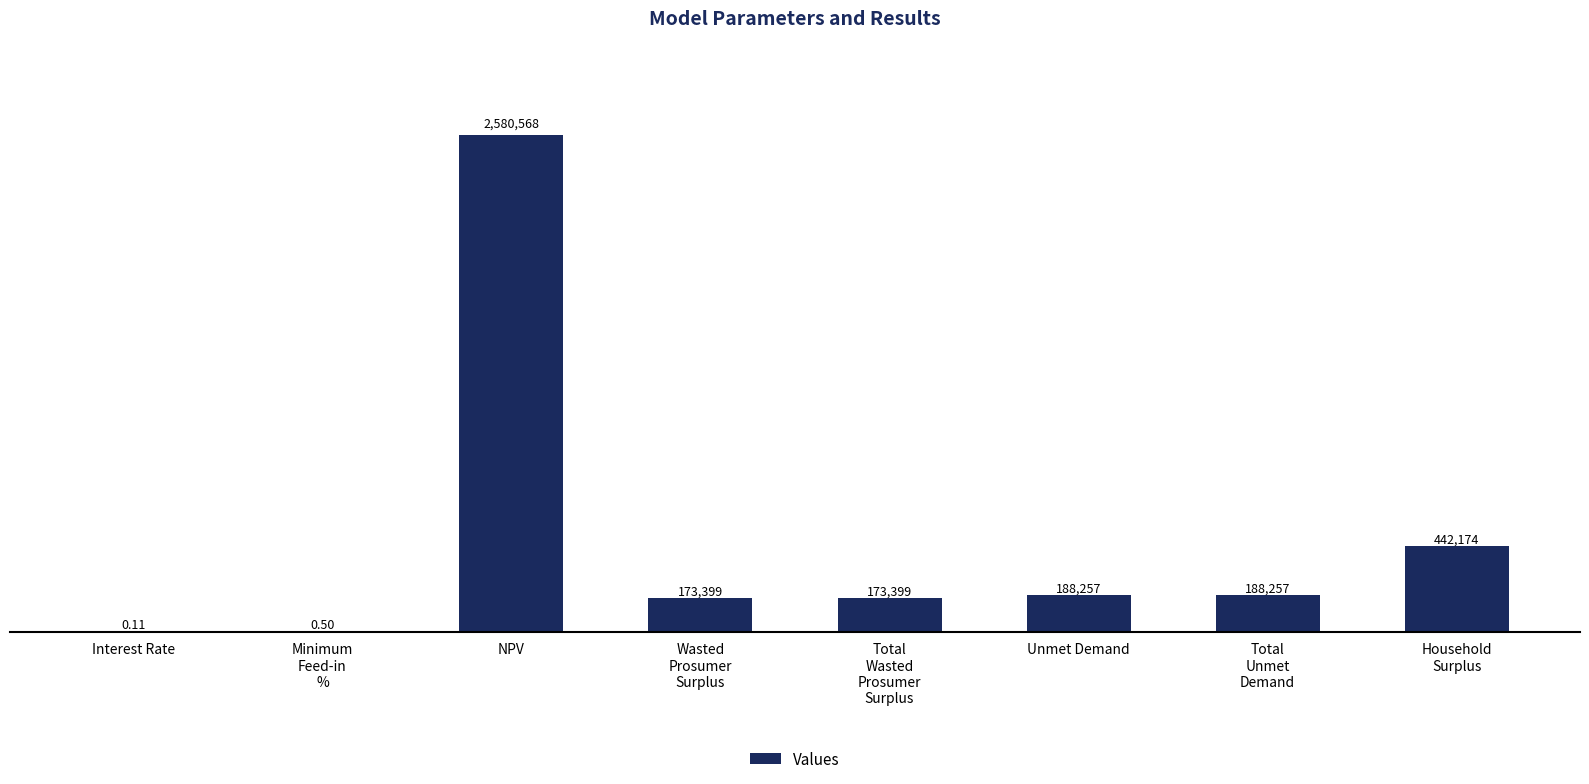

Is it true that the value at Unmet Demand is 188256.8?

True